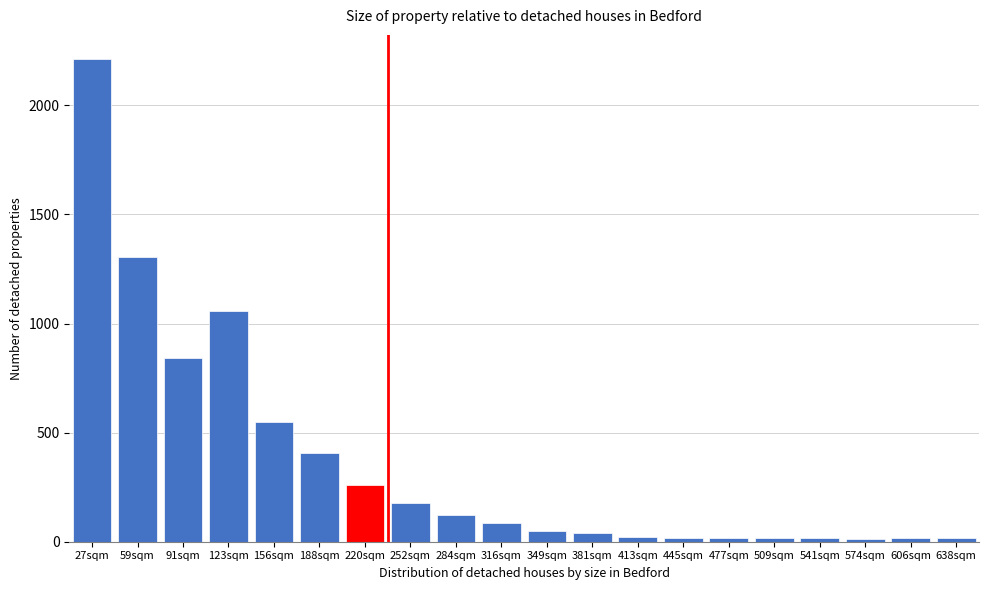

What is the average value?

362